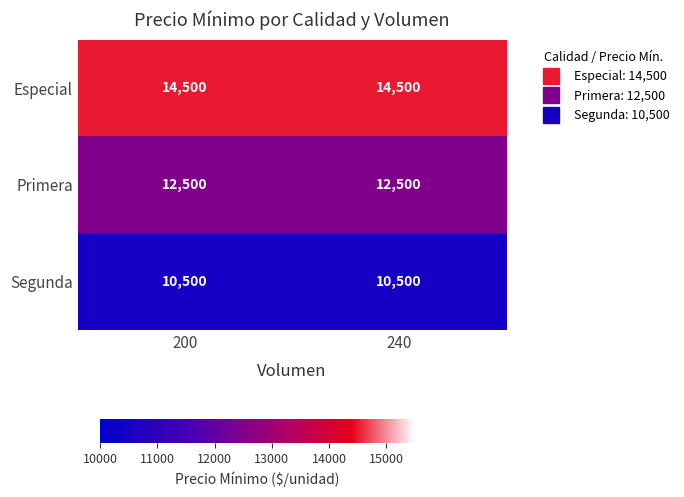

List the series in order of their overall mean, lowest first.

Segunda, Primera, Especial